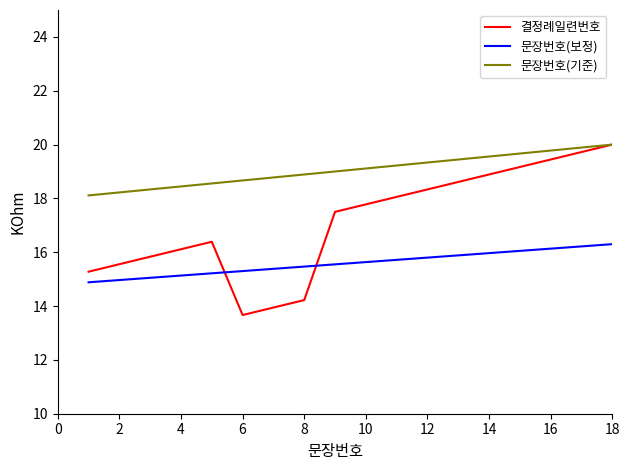

Which series has the largest total across all categories?

문장번호(기준)